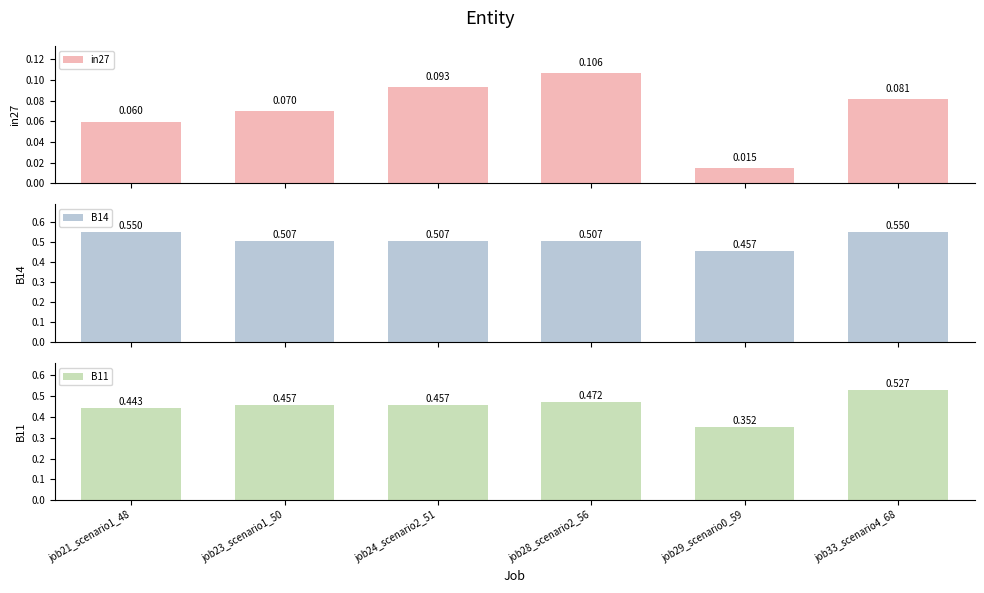

Rank the series by their maximum value, from highest to lowest.

B14, B11, in27